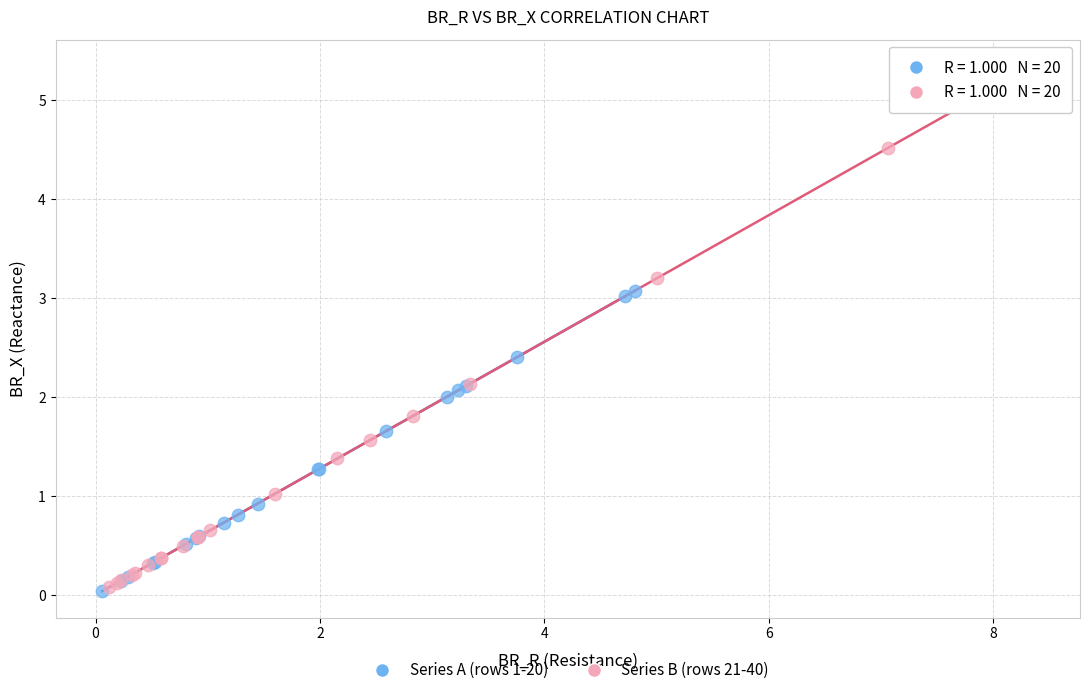

Which series reaches the maximum Y coordinate?

Series B (rows 21-40)